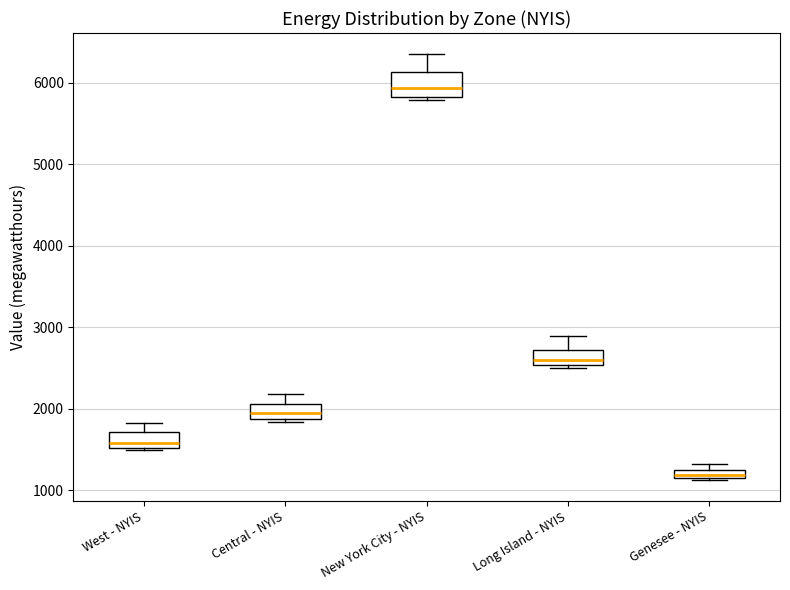

Comparing the boxes themselves (not the whiskers), which one is the tallest?

New York City - NYIS